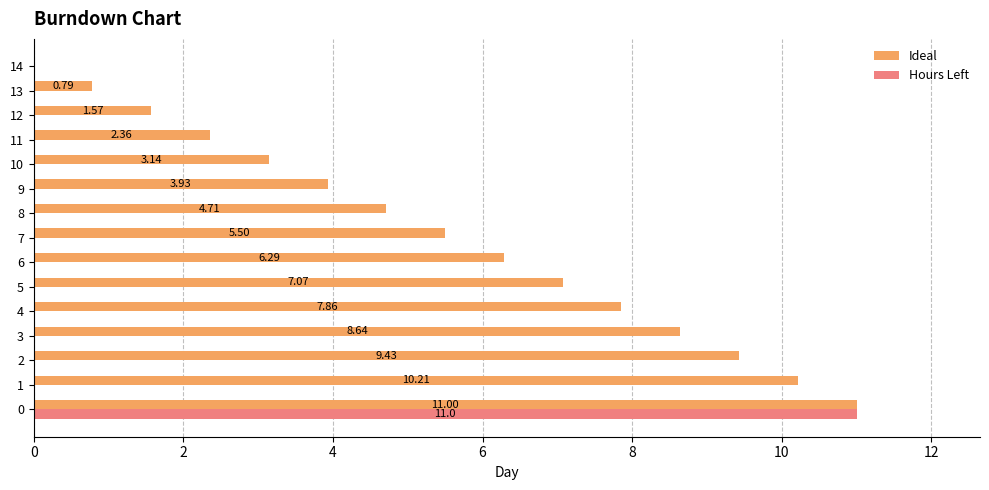

Between 2 and 7, which series saw the biggest shift?

Ideal